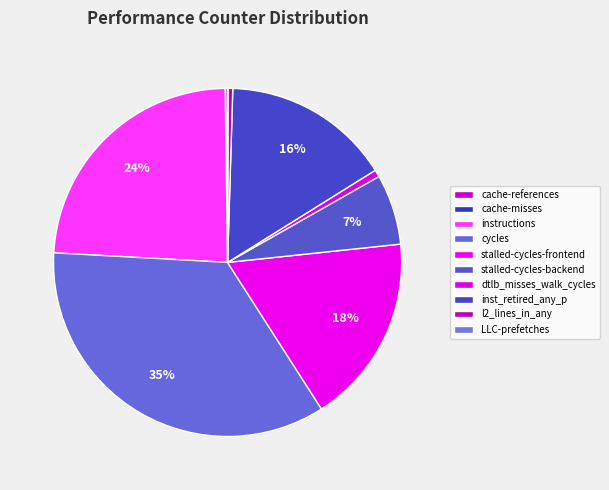

Does any single category account for the majority?

No